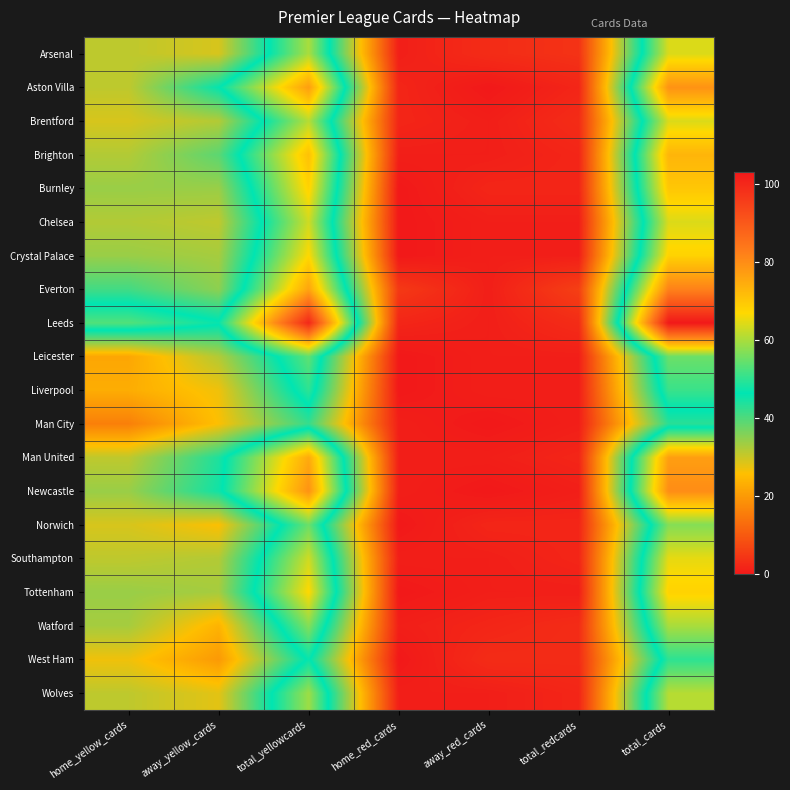

Reading left to right, extract all data points from this chart.

Arsenal: home_yellow_cards=31	away_yellow_cards=29	total_yellowcards=60	home_red_cards=1	away_red_cards=3	total_redcards=4	total_cards=64
Aston Villa: home_yellow_cards=31	away_yellow_cards=46	total_yellowcards=77	home_red_cards=2	away_red_cards=0	total_redcards=2	total_cards=79
Brentford: home_yellow_cards=29	away_yellow_cards=32	total_yellowcards=61	home_red_cards=2	away_red_cards=1	total_redcards=3	total_cards=64
Brighton: home_yellow_cards=32	away_yellow_cards=39	total_yellowcards=71	home_red_cards=1	away_red_cards=1	total_redcards=2	total_cards=73
Burnley: home_yellow_cards=34	away_yellow_cards=34	total_yellowcards=68	home_red_cards=0	away_red_cards=2	total_redcards=2	total_cards=70
Chelsea: home_yellow_cards=32	away_yellow_cards=31	total_yellowcards=63	home_red_cards=0	away_red_cards=1	total_redcards=1	total_cards=64
Crystal Palace: home_yellow_cards=34	away_yellow_cards=33	total_yellowcards=67	home_red_cards=0	away_red_cards=1	total_redcards=1	total_cards=68
Everton: home_yellow_cards=41	away_yellow_cards=35	total_yellowcards=76	home_red_cards=5	away_red_cards=1	total_redcards=6	total_cards=82
Leeds: home_yellow_cards=53	away_yellow_cards=47	total_yellowcards=100	home_red_cards=2	away_red_cards=1	total_redcards=3	total_cards=103
Leicester: home_yellow_cards=22	away_yellow_cards=32	total_yellowcards=54	home_red_cards=0	away_red_cards=1	total_redcards=1	total_cards=55
Liverpool: home_yellow_cards=23	away_yellow_cards=27	total_yellowcards=50	home_red_cards=0	away_red_cards=1	total_redcards=1	total_cards=51
Man City: home_yellow_cards=16	away_yellow_cards=26	total_yellowcards=42	home_red_cards=1	away_red_cards=0	total_redcards=1	total_cards=43
Man United: home_yellow_cards=31	away_yellow_cards=44	total_yellowcards=75	home_red_cards=1	away_red_cards=1	total_redcards=2	total_cards=77
Newcastle: home_yellow_cards=34	away_yellow_cards=45	total_yellowcards=79	home_red_cards=1	away_red_cards=0	total_redcards=1	total_cards=80
Norwich: home_yellow_cards=29	away_yellow_cards=26	total_yellowcards=55	home_red_cards=0	away_red_cards=2	total_redcards=2	total_cards=57
Southampton: home_yellow_cards=31	away_yellow_cards=32	total_yellowcards=63	home_red_cards=1	away_red_cards=1	total_redcards=2	total_cards=65
Tottenham: home_yellow_cards=34	away_yellow_cards=33	total_yellowcards=67	home_red_cards=0	away_red_cards=1	total_redcards=1	total_cards=68
Watford: home_yellow_cards=33	away_yellow_cards=24	total_yellowcards=57	home_red_cards=1	away_red_cards=2	total_redcards=3	total_cards=60
West Ham: home_yellow_cards=27	away_yellow_cards=20	total_yellowcards=47	home_red_cards=0	away_red_cards=3	total_redcards=3	total_cards=50
Wolves: home_yellow_cards=31	away_yellow_cards=28	total_yellowcards=59	home_red_cards=1	away_red_cards=1	total_redcards=2	total_cards=61